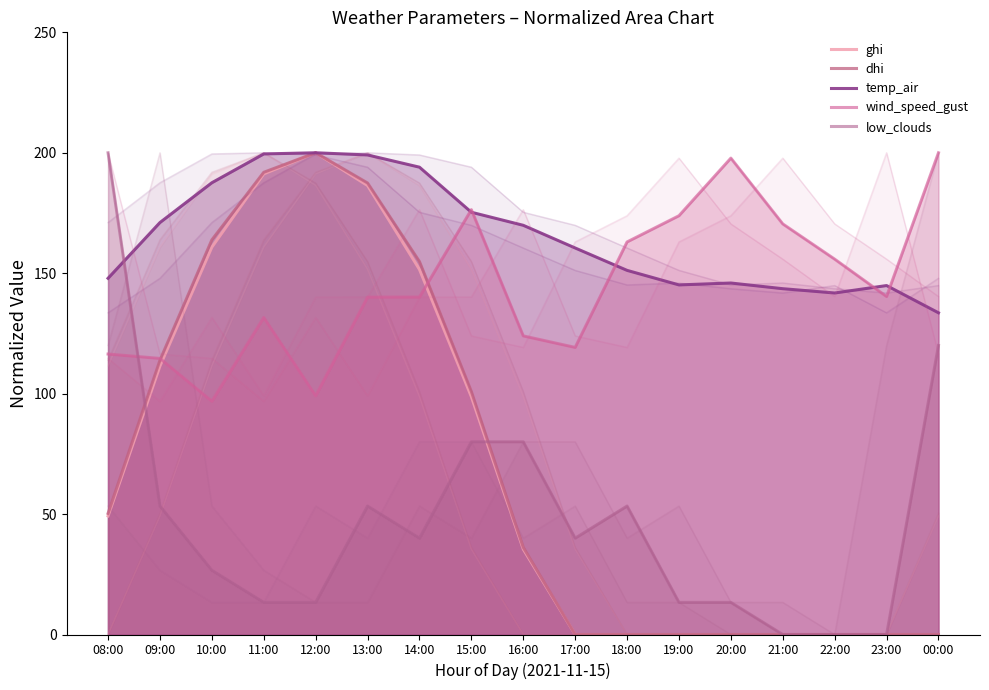

Between 11:00 and 19:00, which series saw the biggest shift?

dhi